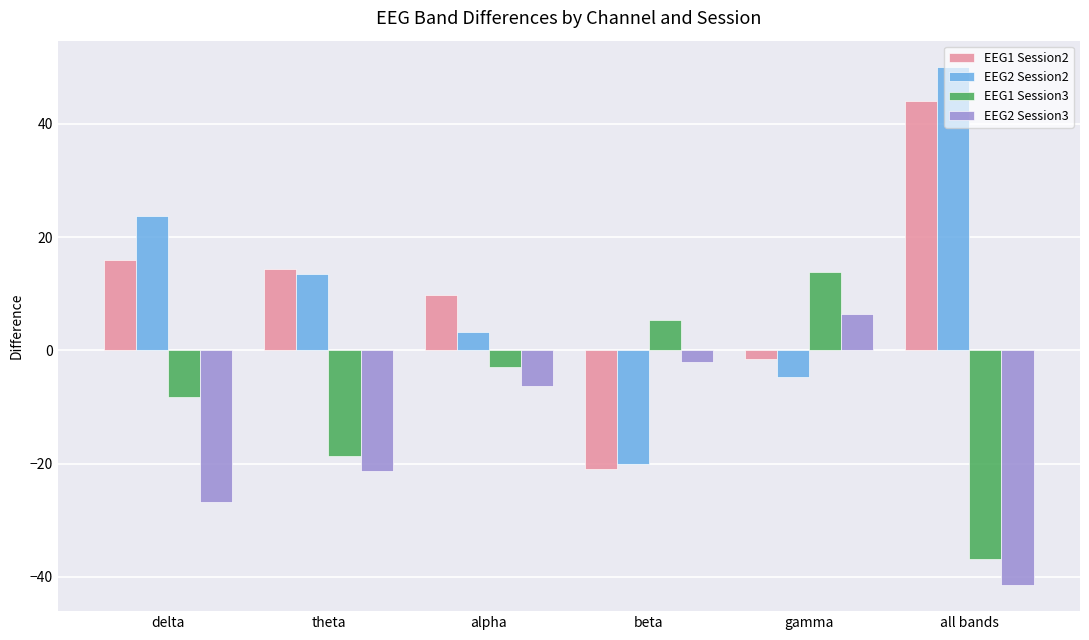

List the labels in order of EEG2 Session2 value, largest first.

all bands, delta, theta, alpha, gamma, beta